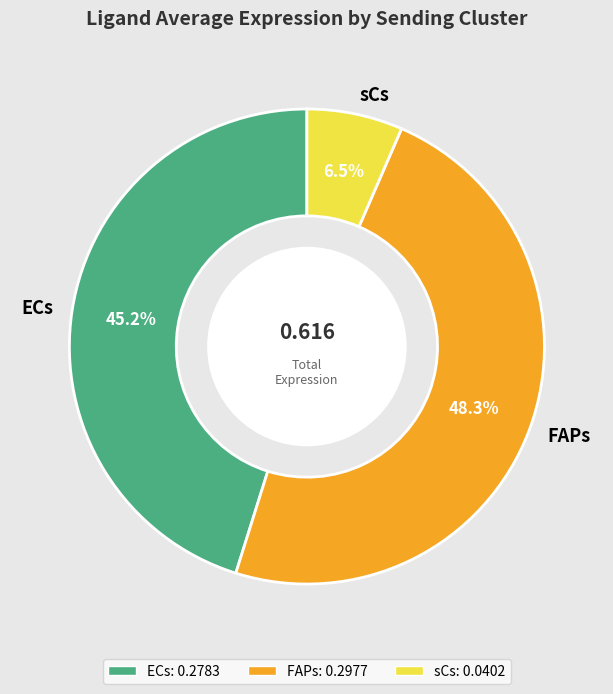

Rank the categories by value from highest to lowest.

FAPs, ECs, sCs